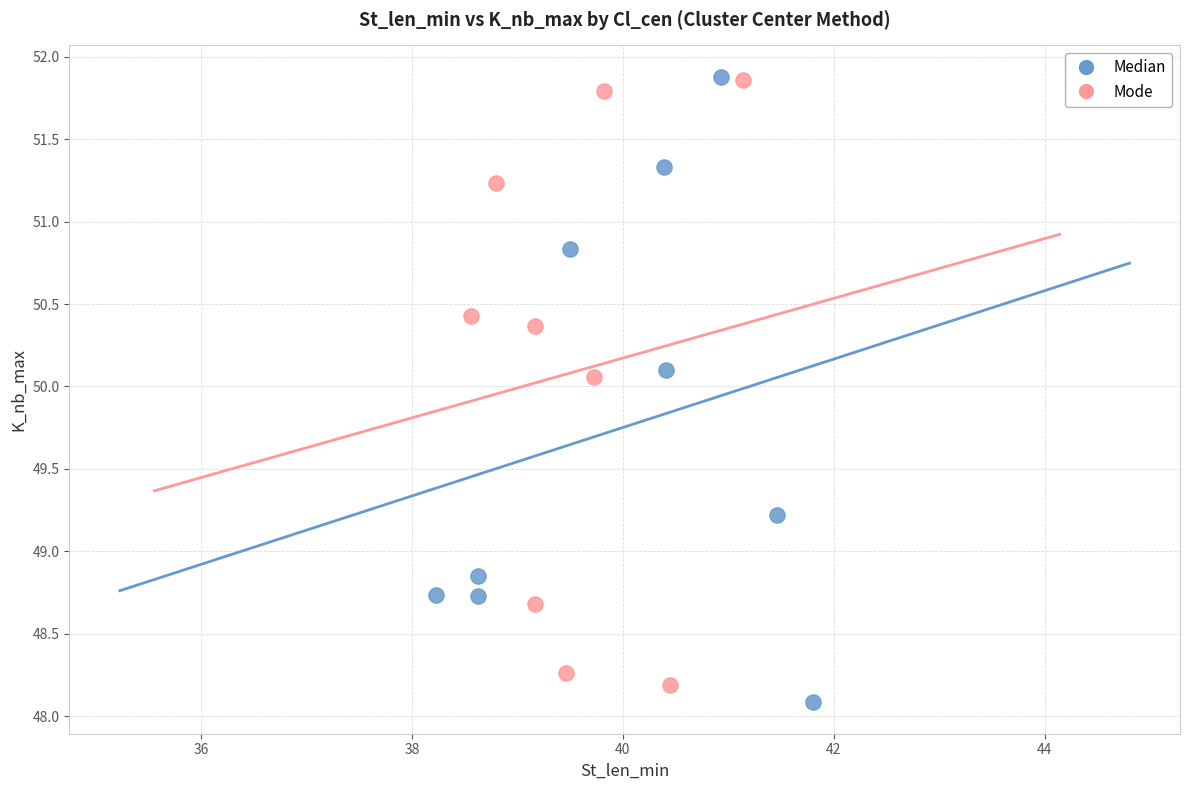

Which series reaches the minimum Y coordinate?

Median